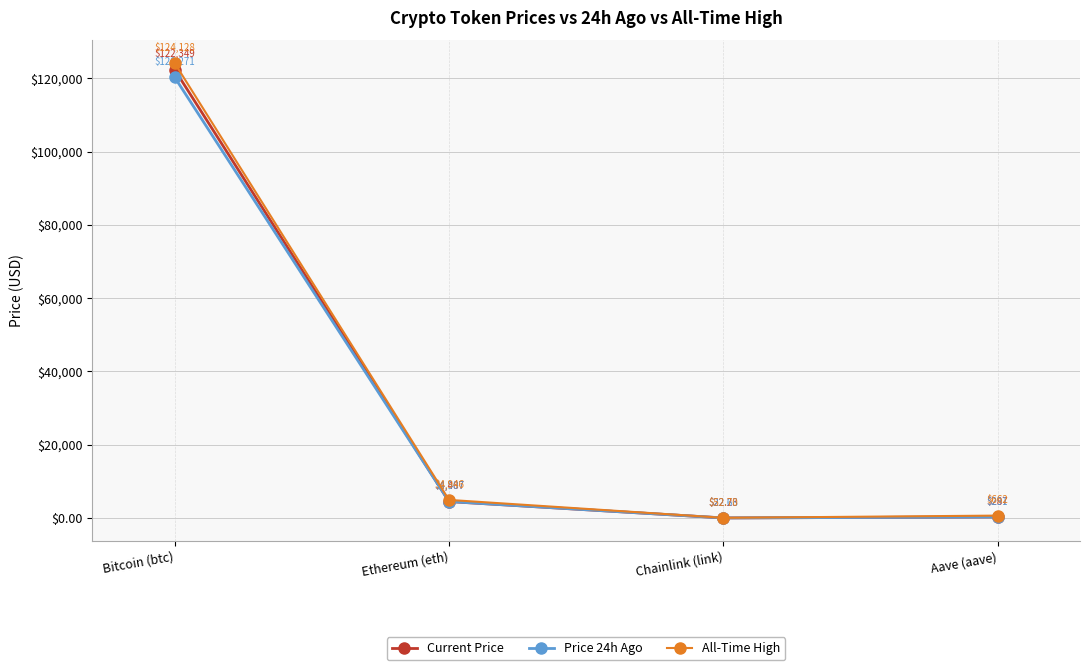

Count the number of categories in the chart.

4